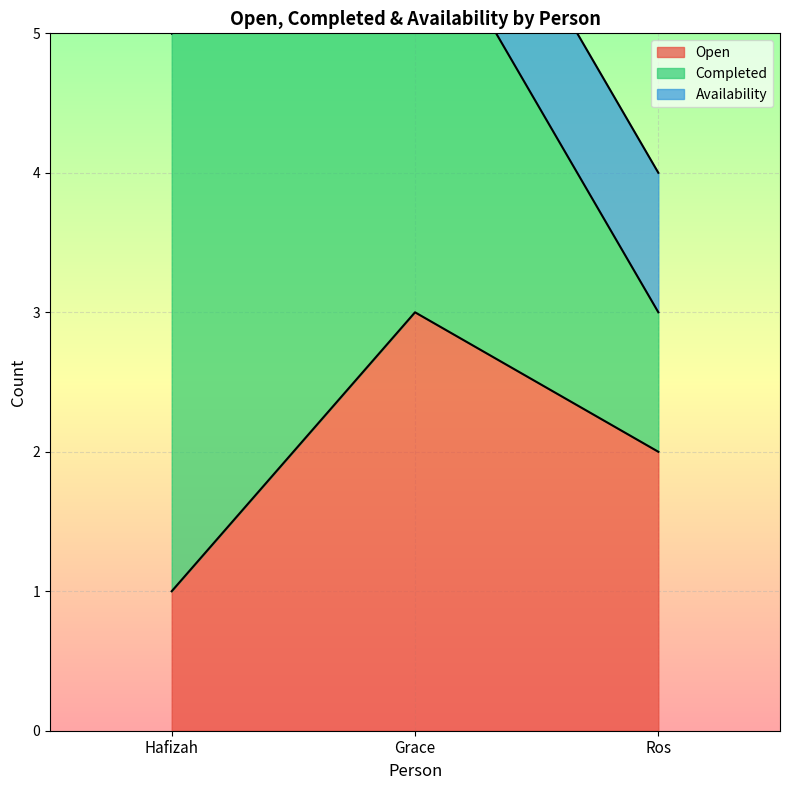

Is the value of Completed at Hafizah greater than the value of Open at Grace?

Yes